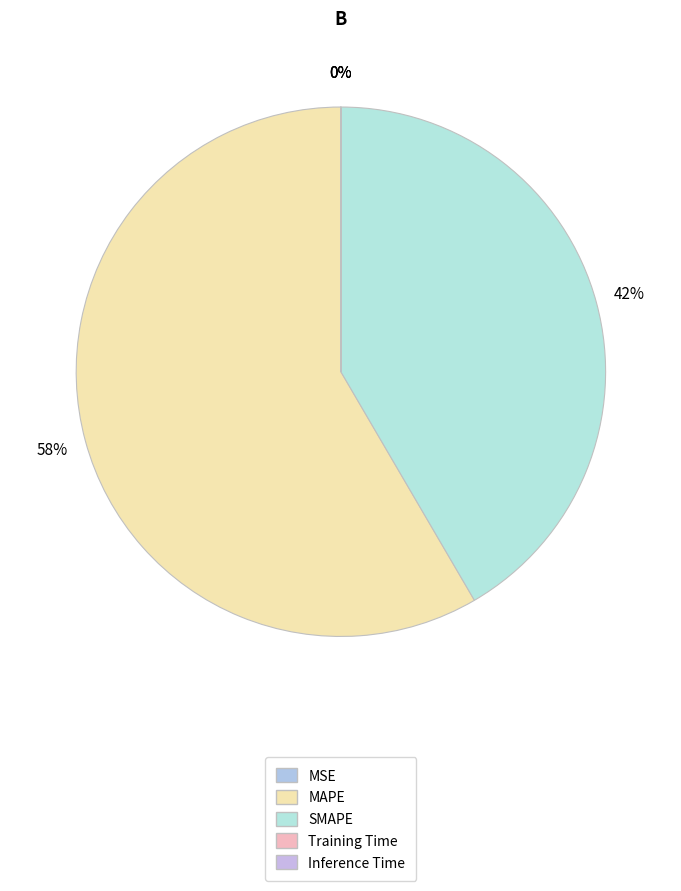

How many segments does this pie chart have?

5